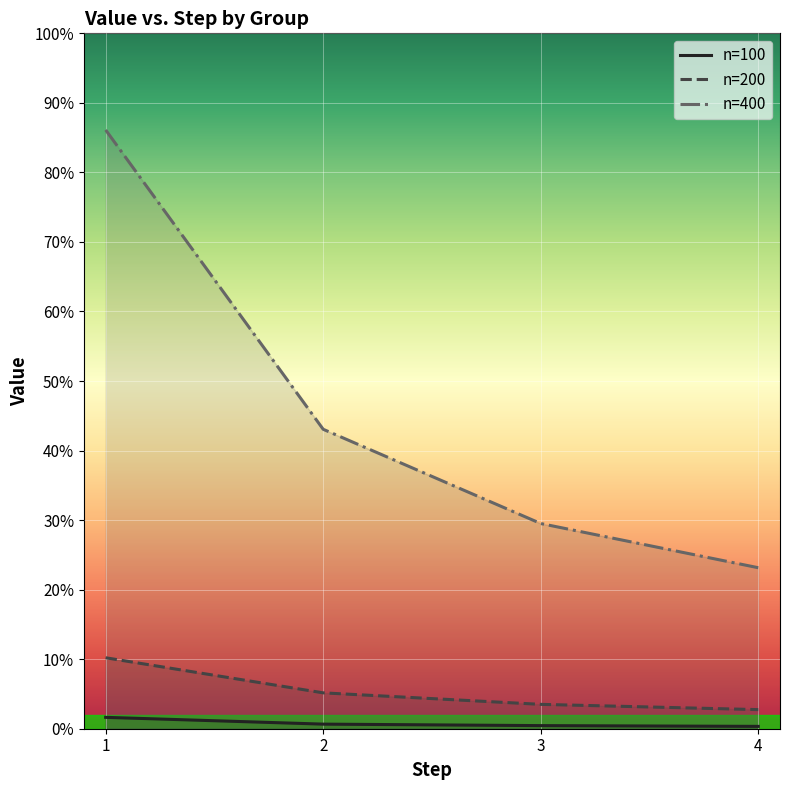

Which category has the highest value in the n=100 series?

1